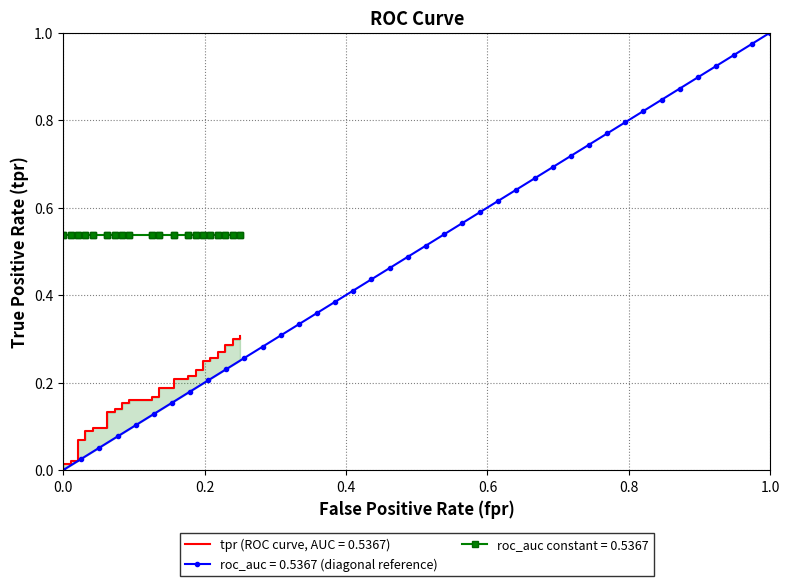

Is it true that roc_auc = 0.5367 (diagonal reference) equals 1.3 at 1.0?

False